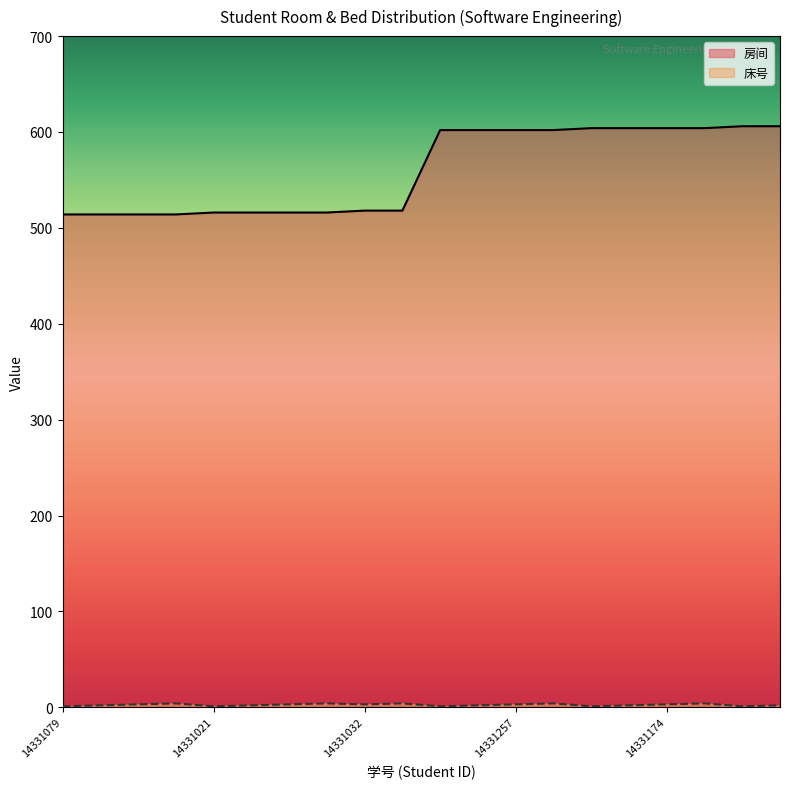

Rank the series by their average value, from lowest to highest.

床号, 房间